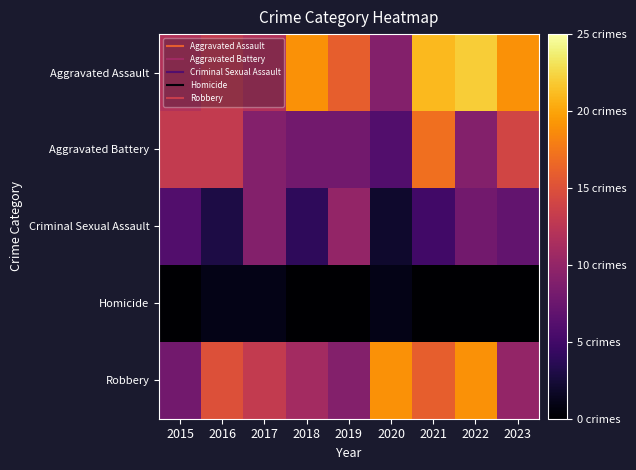

What is the total value across all series at 2016?

45